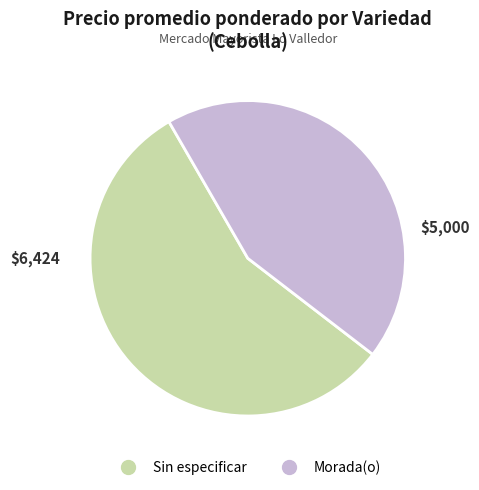

What is the ratio of the value at Sin especificar to the value at Morada(o)?

1.3